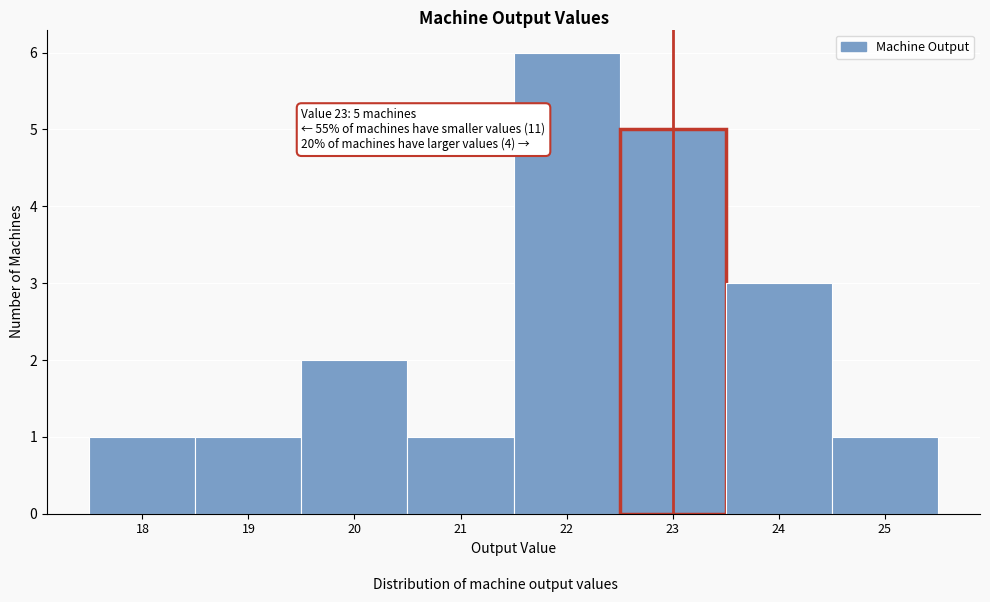

Which range on the x-axis has the tallest bar?

21.5 to 22.5